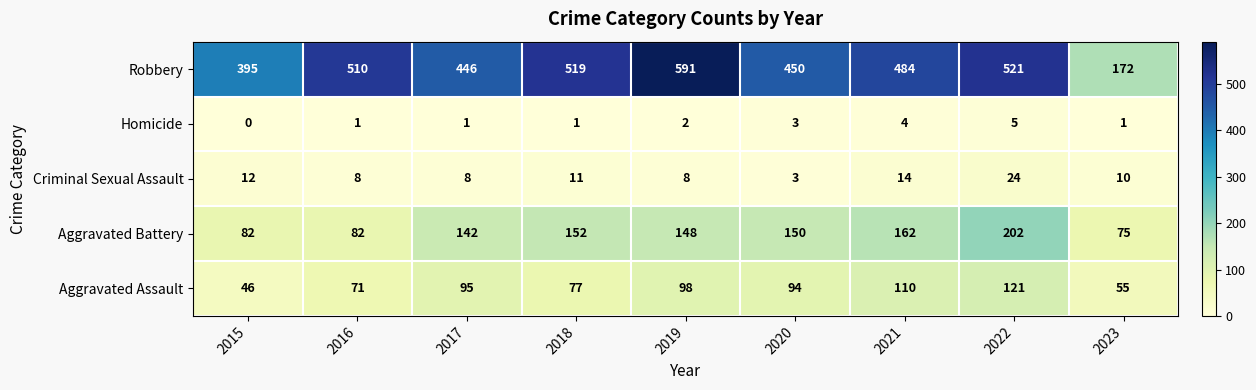

What is the total value across all series at 2018?

760